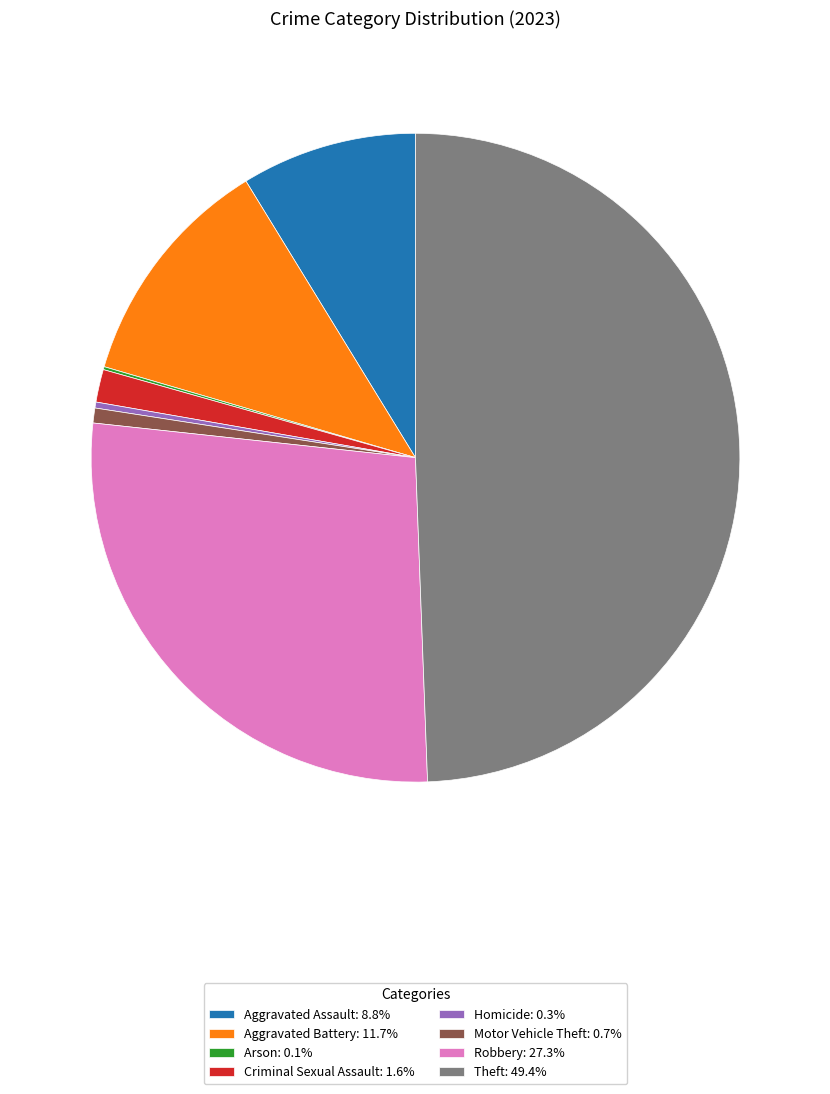

Does Homicide account for over 50% of the chart?

No